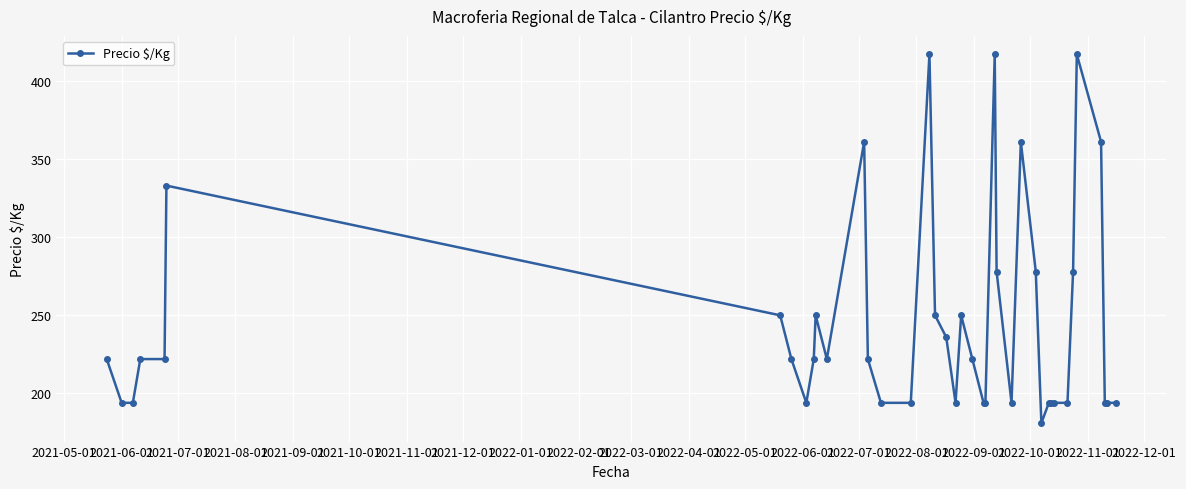

What is the value of the 16th point from the left?

194